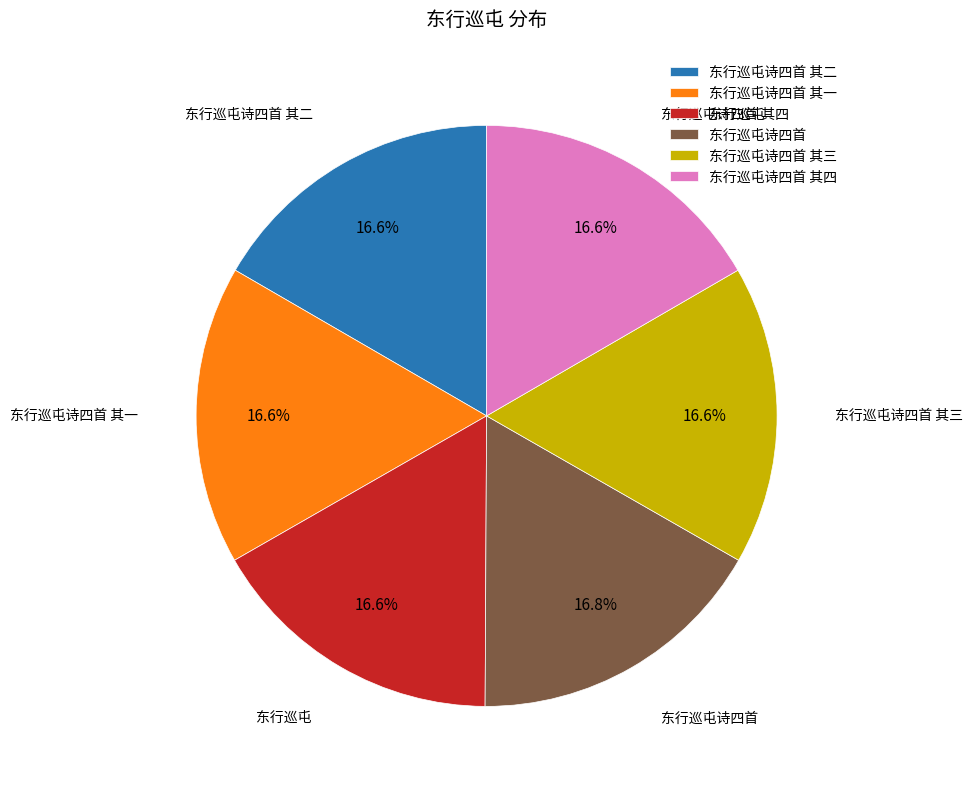

True or false: 东行巡屯诗四首 其二 accounts for 31% of the total.

False